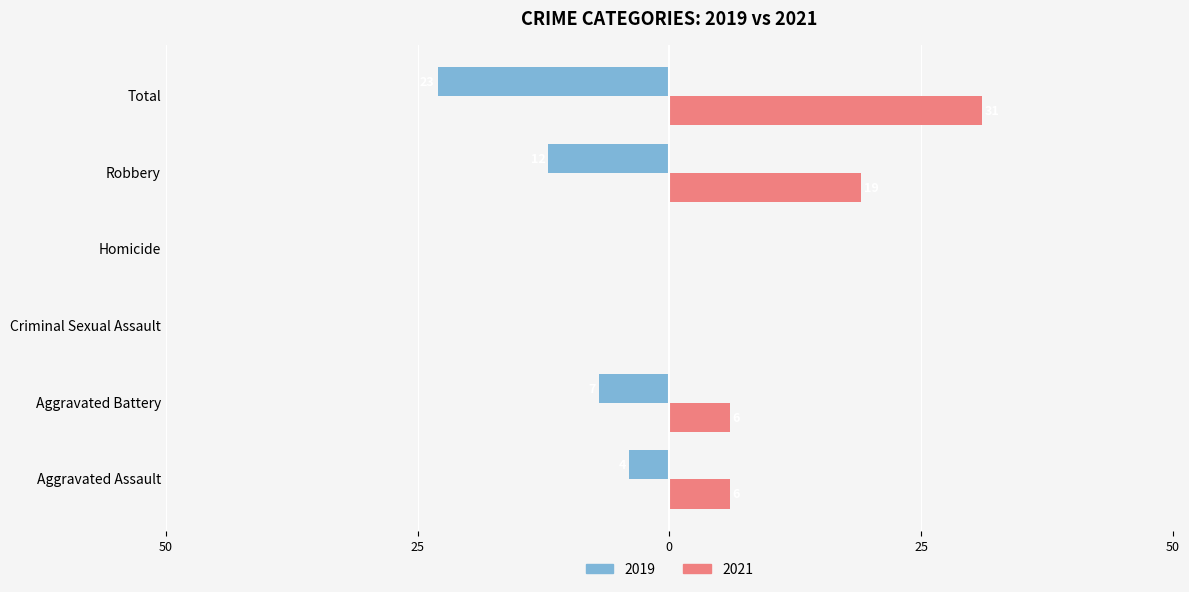

What are all the series names shown in the legend?

2019, 2021